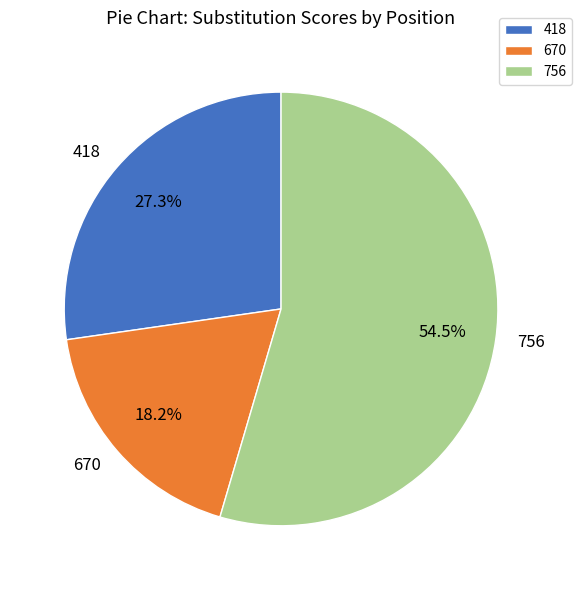

What is the ratio of the value at 756 to the value at 418?

2.0